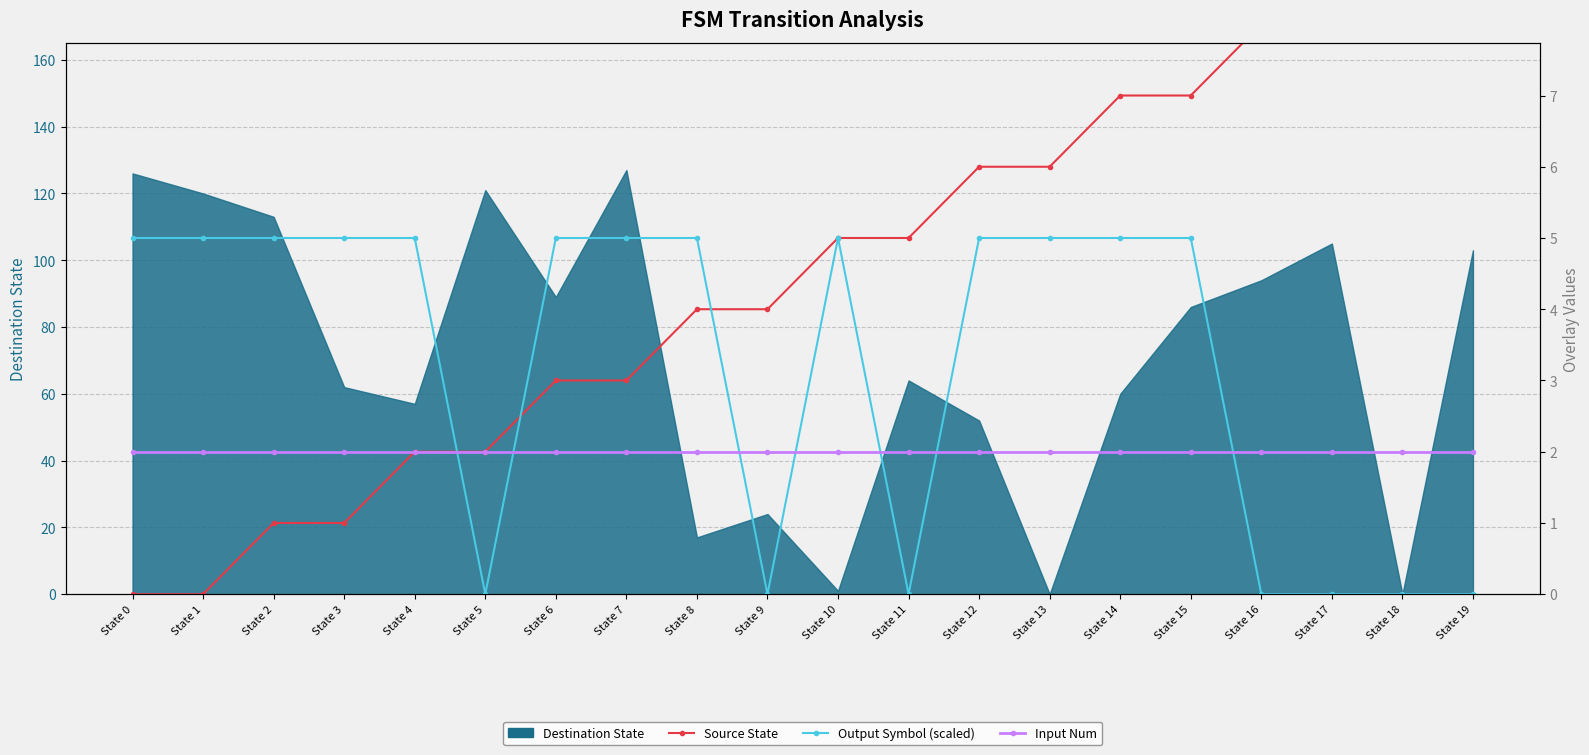

How many data points does each series have?

20